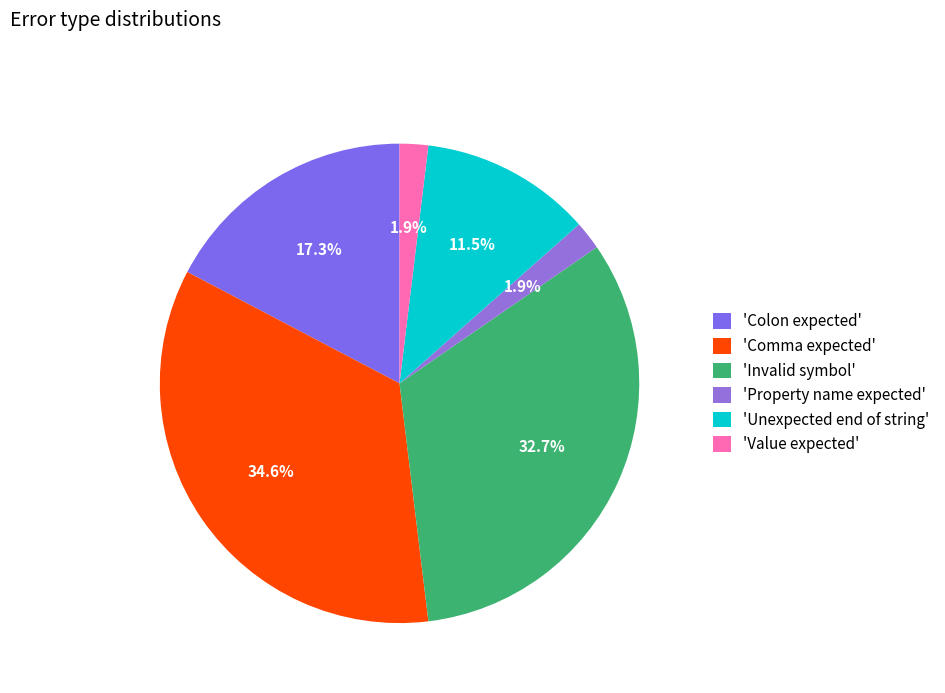

How many slices are in this pie chart?

6